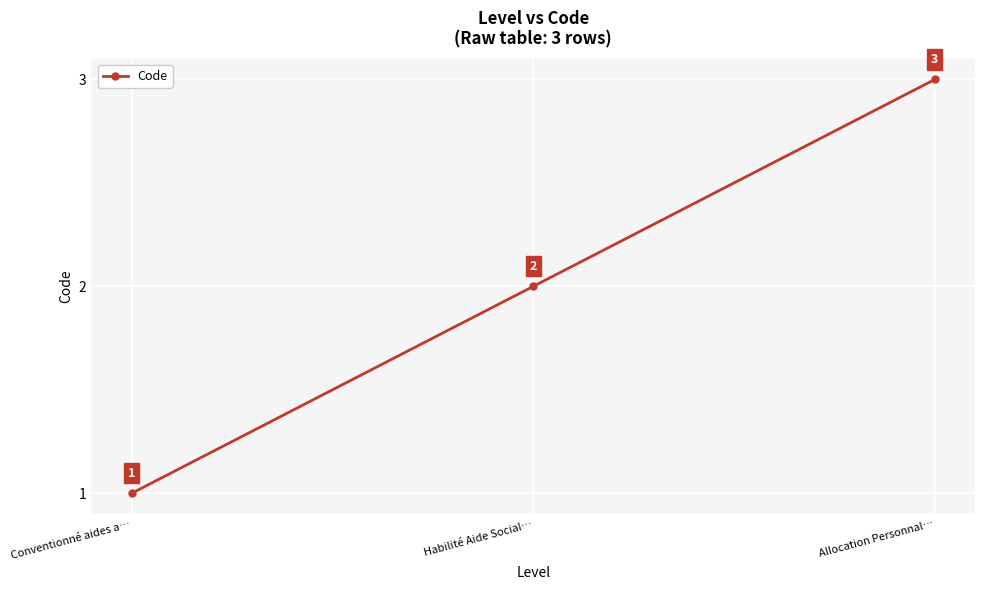

Is it true that the value at Habilité Aide Social… is 1?

False